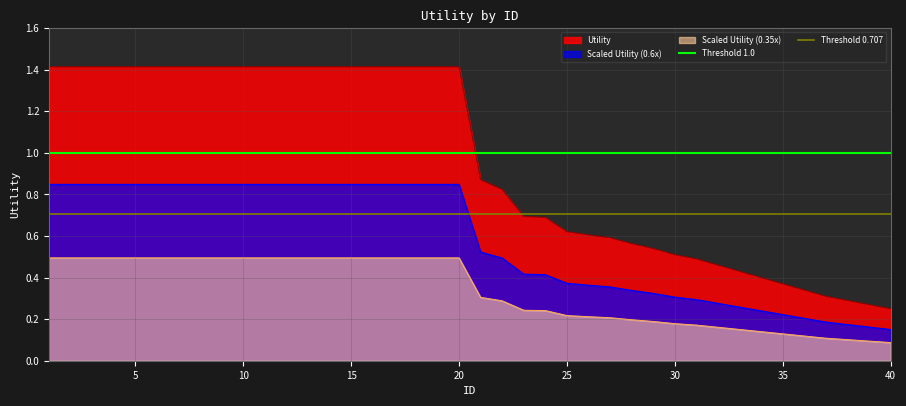

True or false: Scaled Utility (0.6x) and Scaled Utility (0.35x) cross at least once.

False